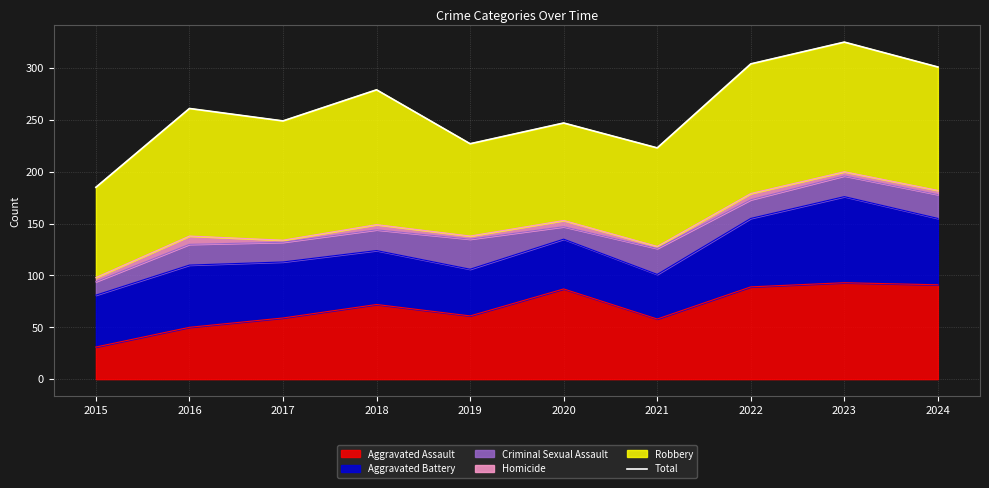

Which label corresponds to the smallest value in the chart?

2015